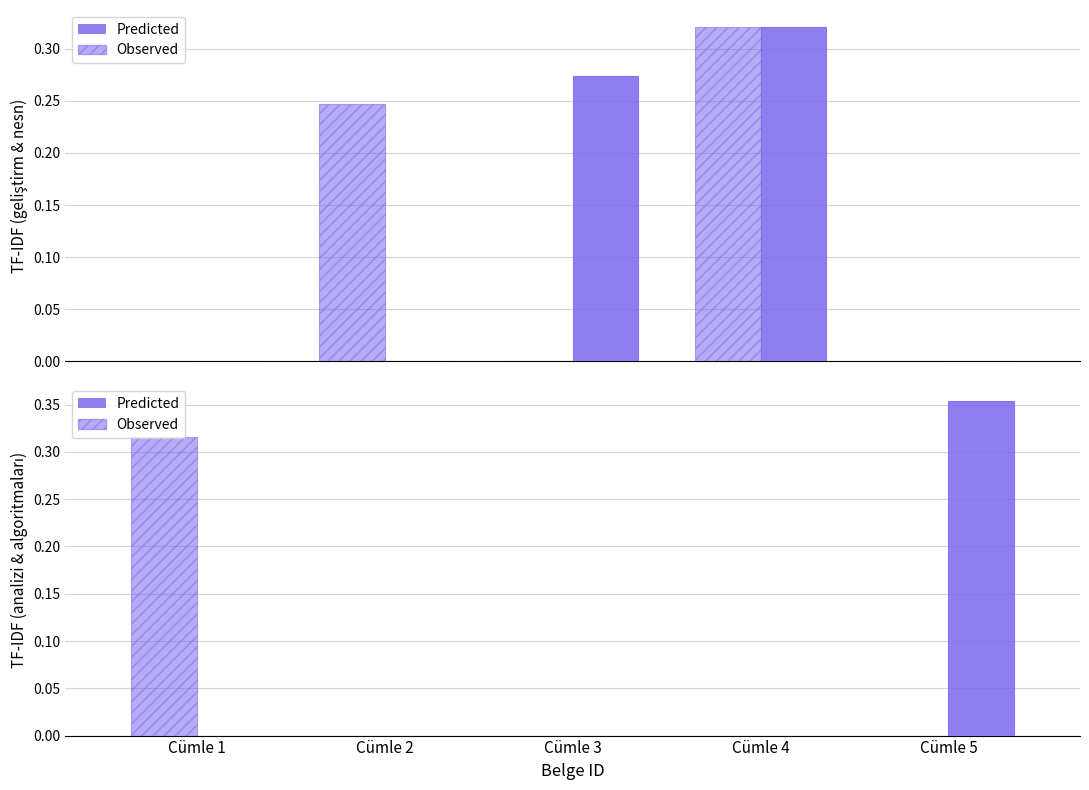

Which series changed the most between Cümle 3 and Cümle 5?

Predicted